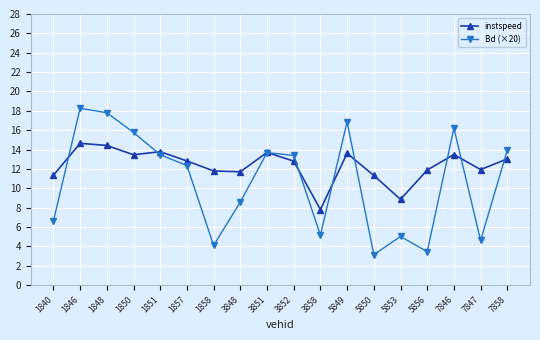

True or false: instspeed has more than 1 points higher than both neighbors.

True